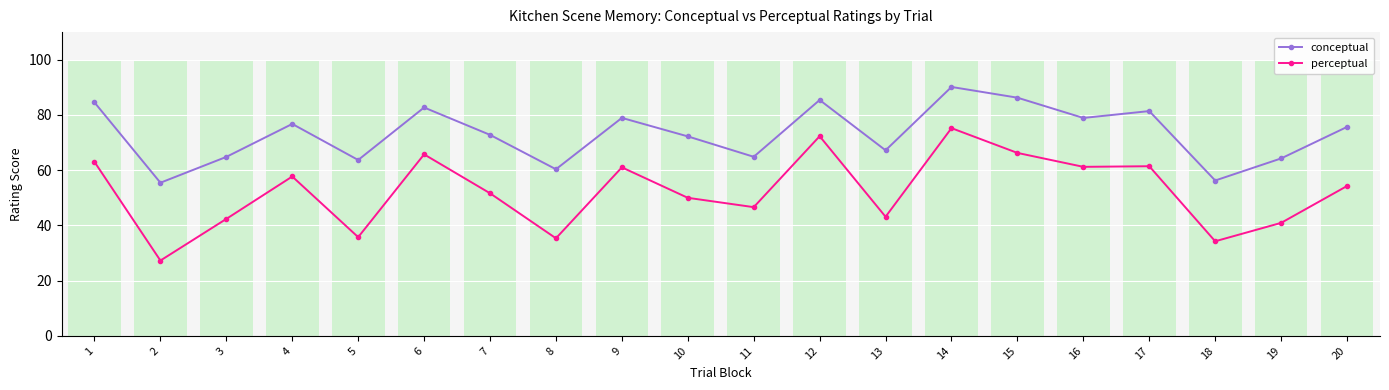

What is the maximum value for conceptual?

90.1